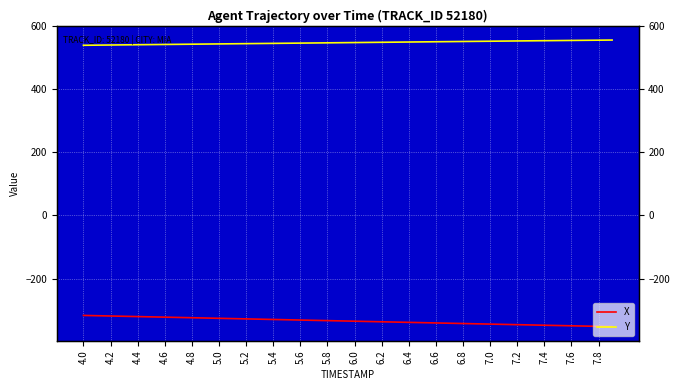

Is the value of X at 32 greater than the value of Y at 29?

No